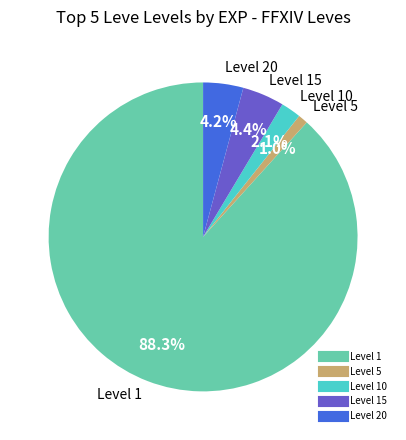

Is there any slice that represents more than half of the pie?

Yes